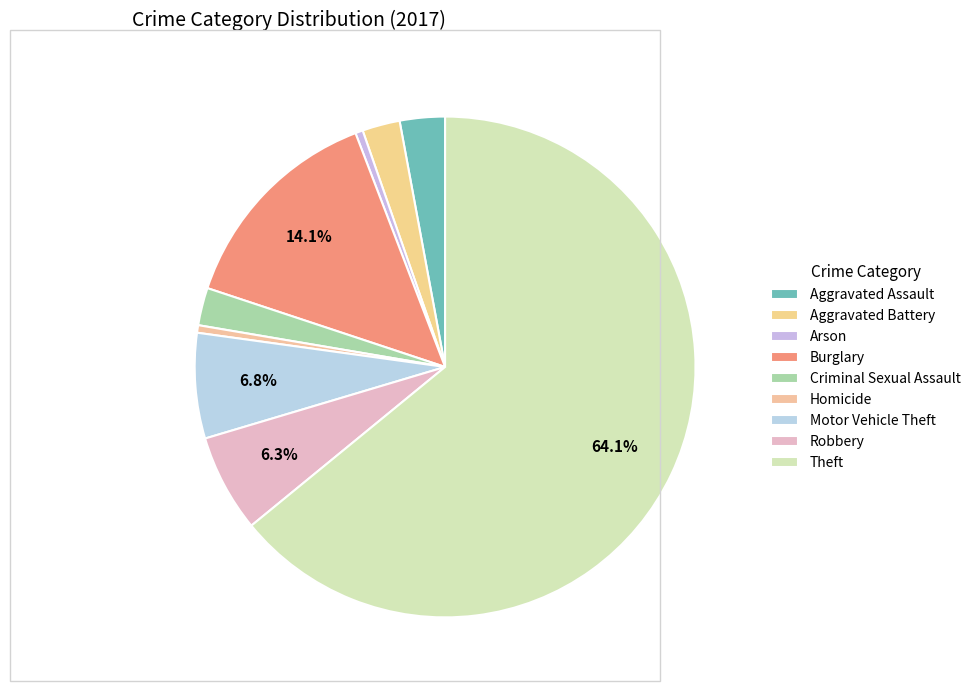

How many segments does this pie chart have?

9